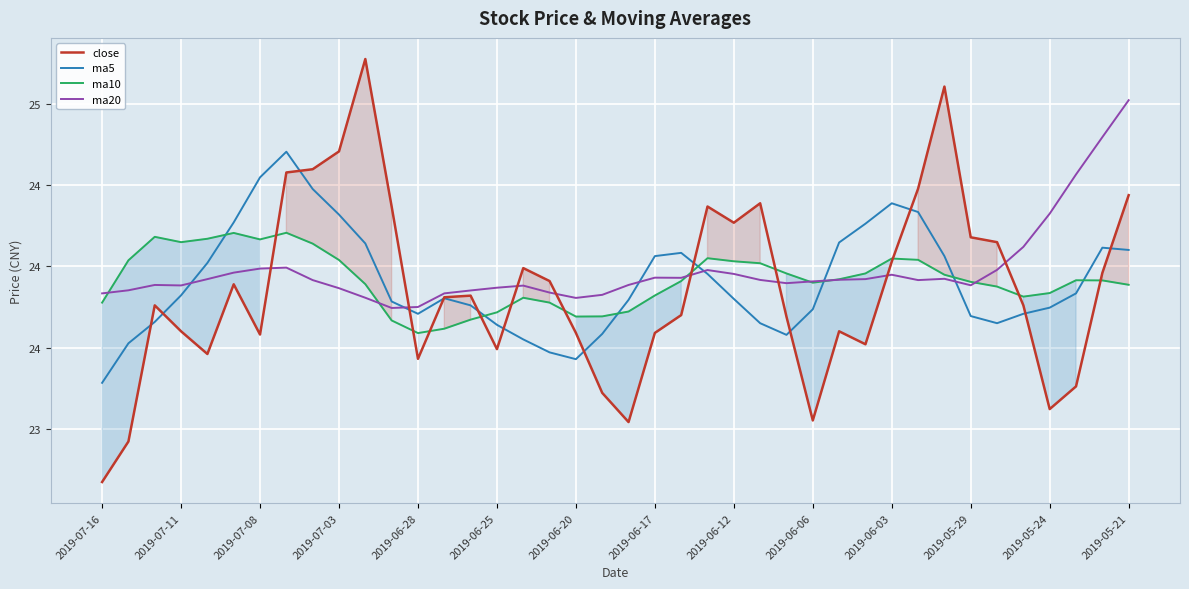

What are all the series names shown in the legend?

close, ma5, ma10, ma20